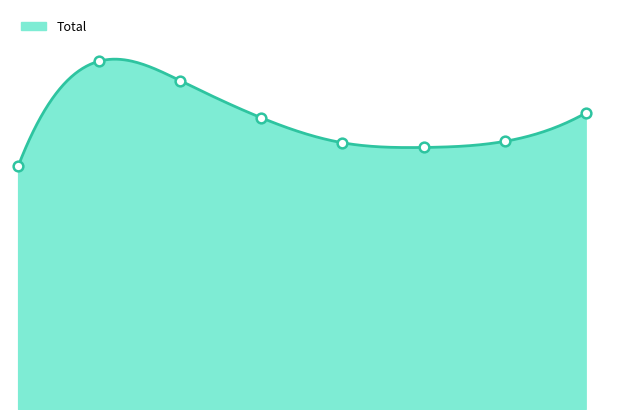

How many interior local valleys (lower than both neighbors) does the data have?

1